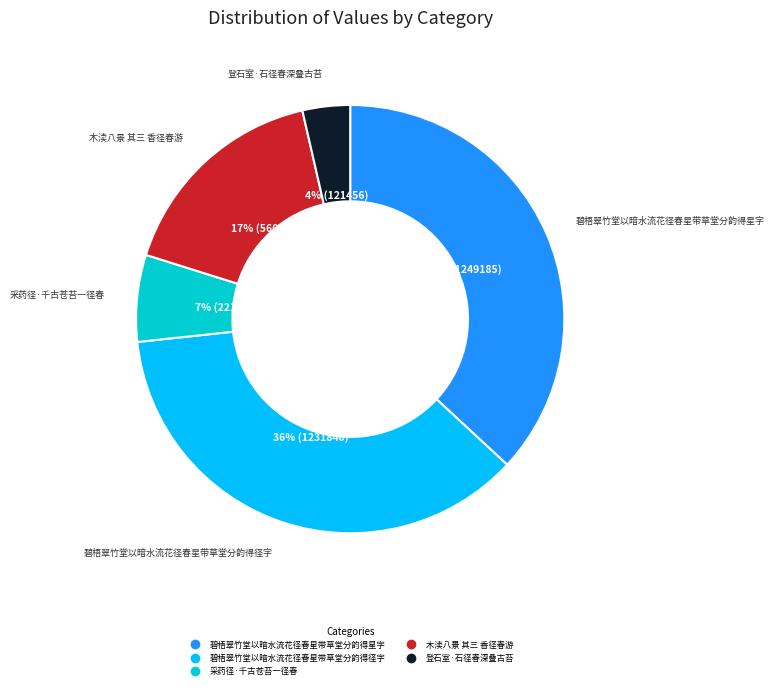

Which category has the smallest portion of the pie?

登石室·石径春深叠古苔